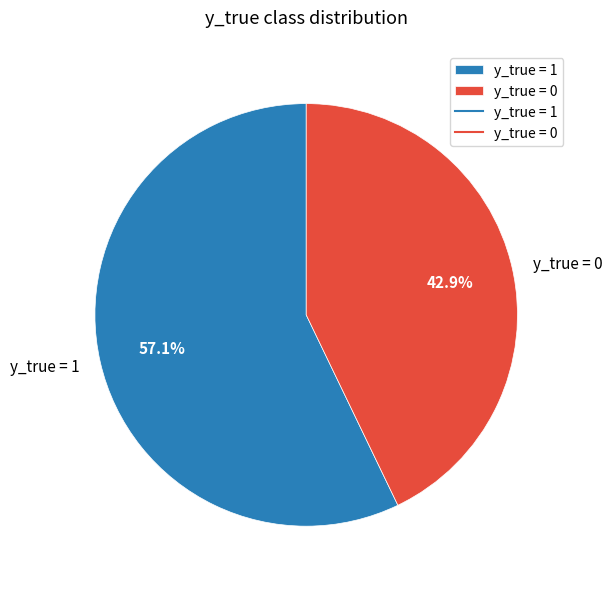

How many segments does this pie chart have?

2